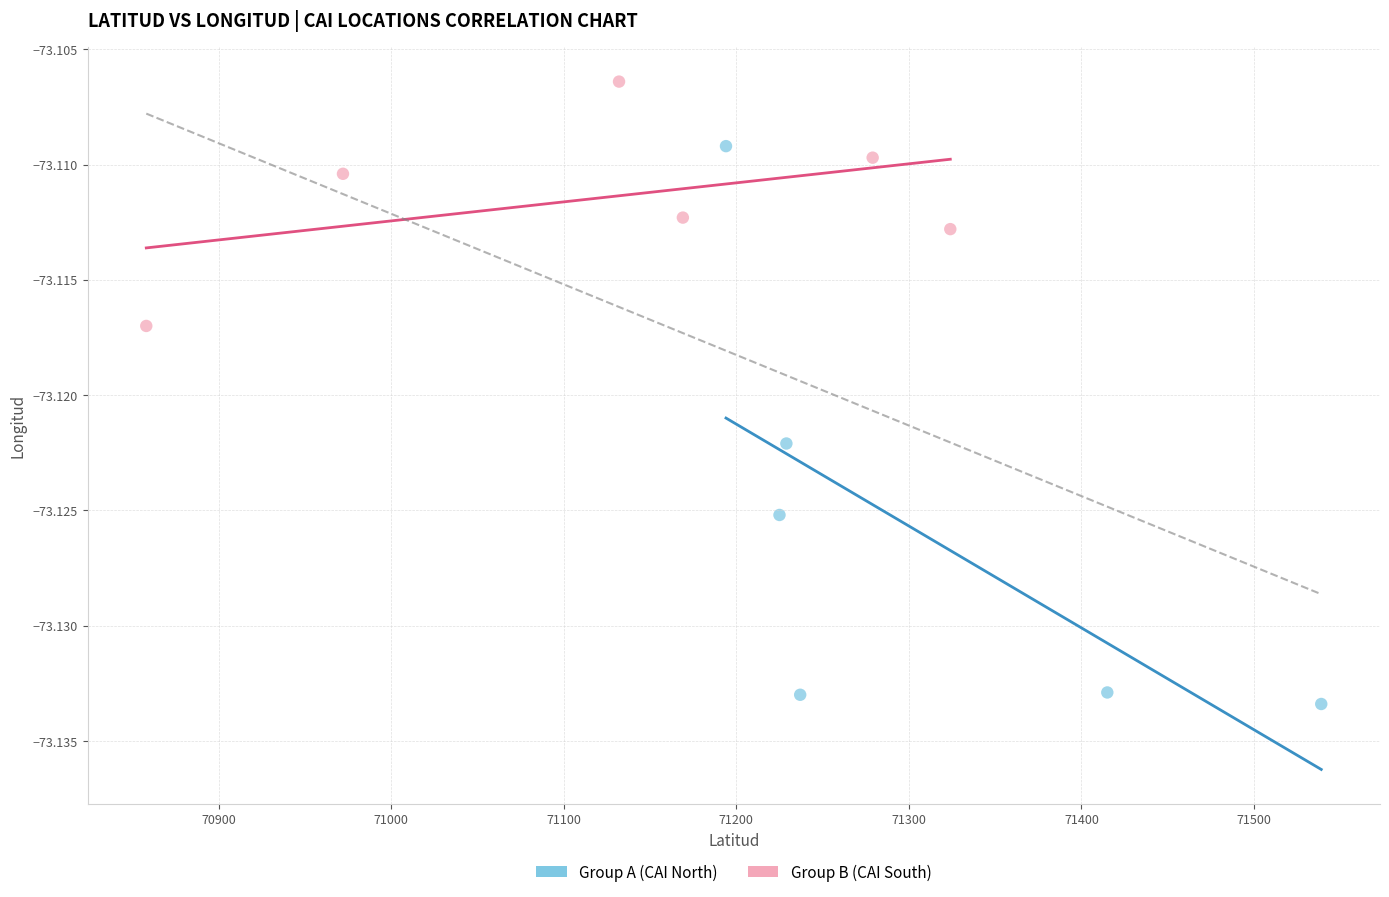

Which series contains the lowest Y value?

Group A (CAI North)